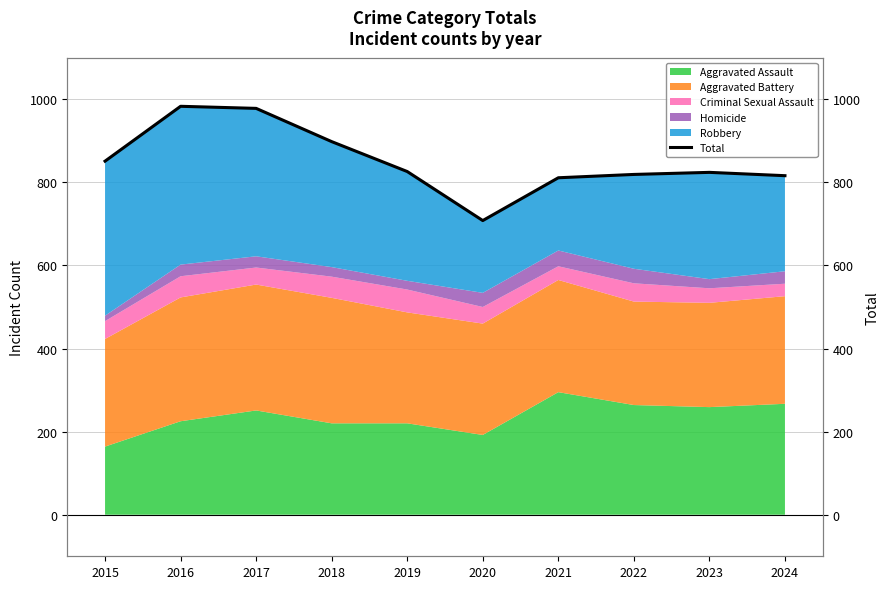

Read the value at 2015, to the nearest 10.

850